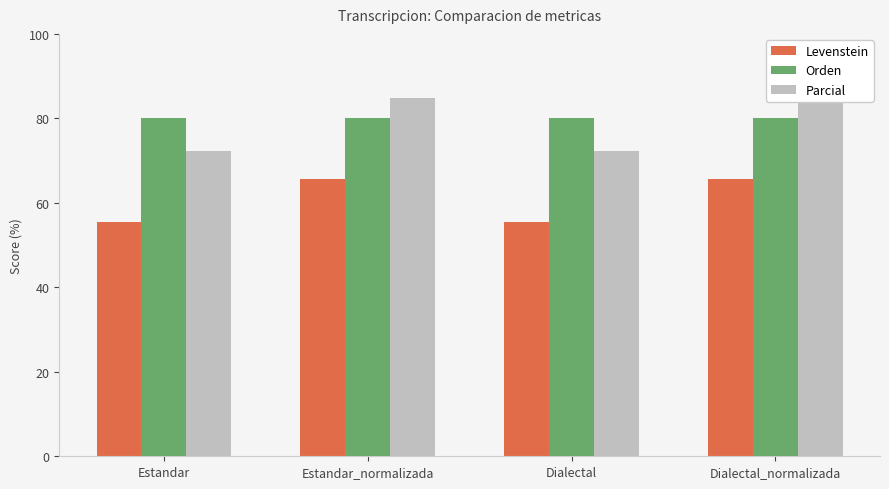

Reading left to right, transcribe all the data shown in this chart.

Levenstein: Estandar=55.6	Estandar_normalizada=65.7	Dialectal=55.6	Dialectal_normalizada=65.7
Orden: Estandar=80.0	Estandar_normalizada=80.0	Dialectal=80.0	Dialectal_normalizada=80.0
Parcial: Estandar=72.2	Estandar_normalizada=84.8	Dialectal=72.2	Dialectal_normalizada=84.8